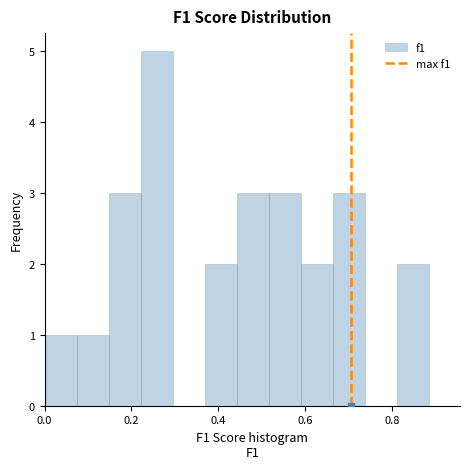

Around what value on the x-axis is the tallest bar? Give the approximate position of its centre, as read against the axis.

0.26